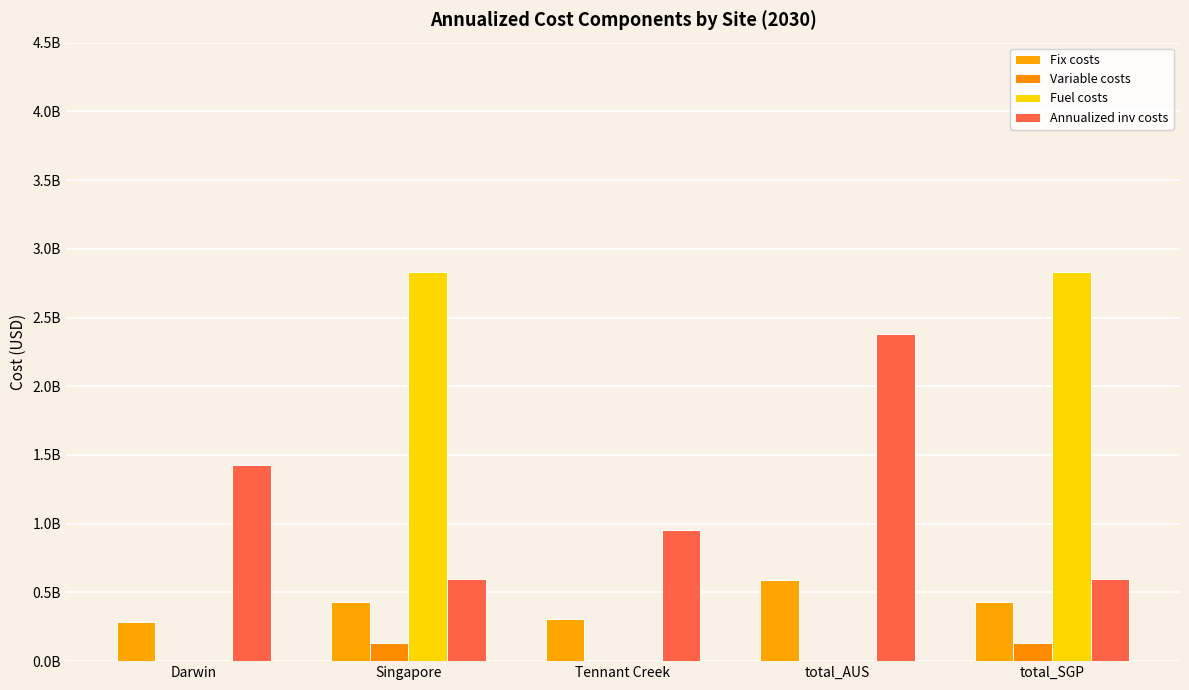

Are the bars grouped side by side (vs. stacked)?

Yes